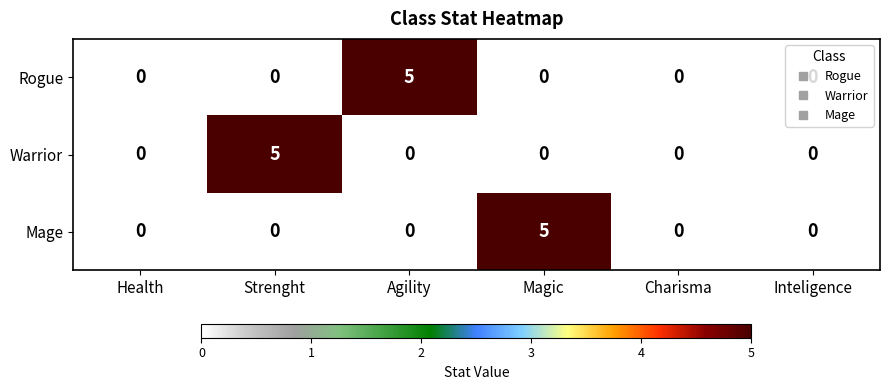

How many Rogue values are between 0 and 1?

5